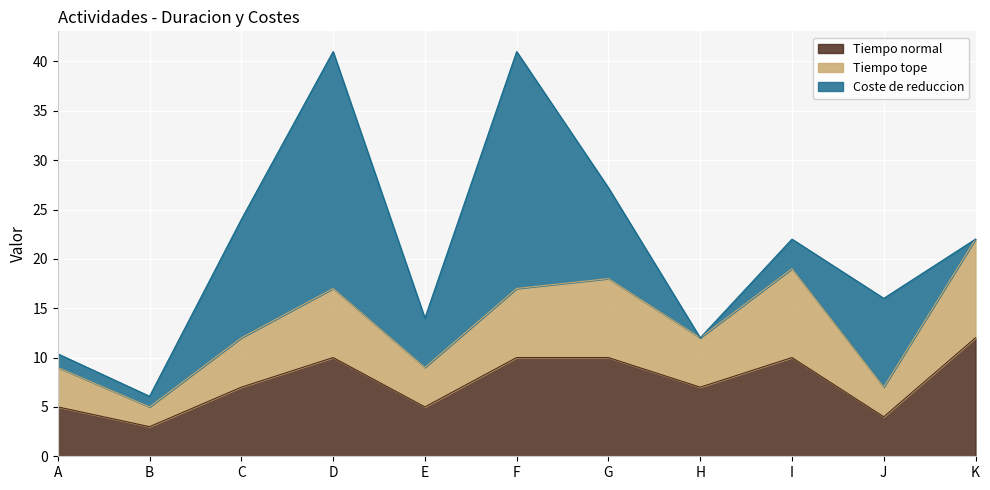

What is the highest value of the Tiempo normal series?

12.0